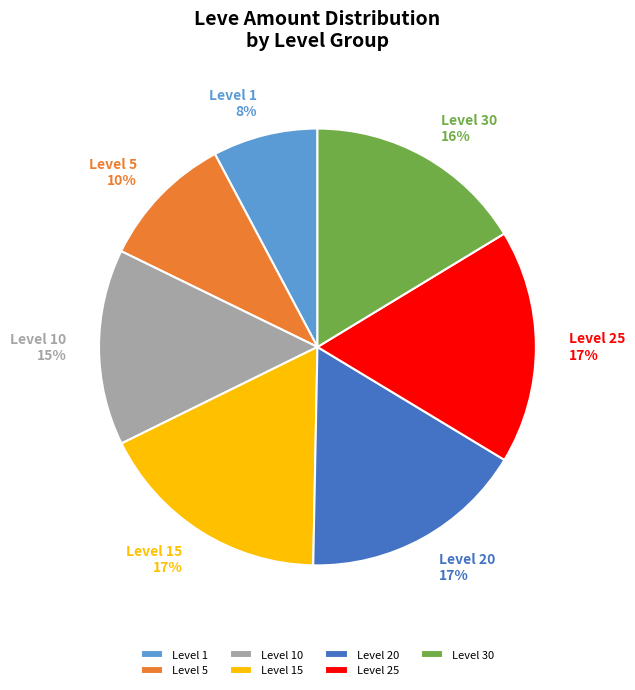

To the nearest percent, what is the average slice percentage?

14%